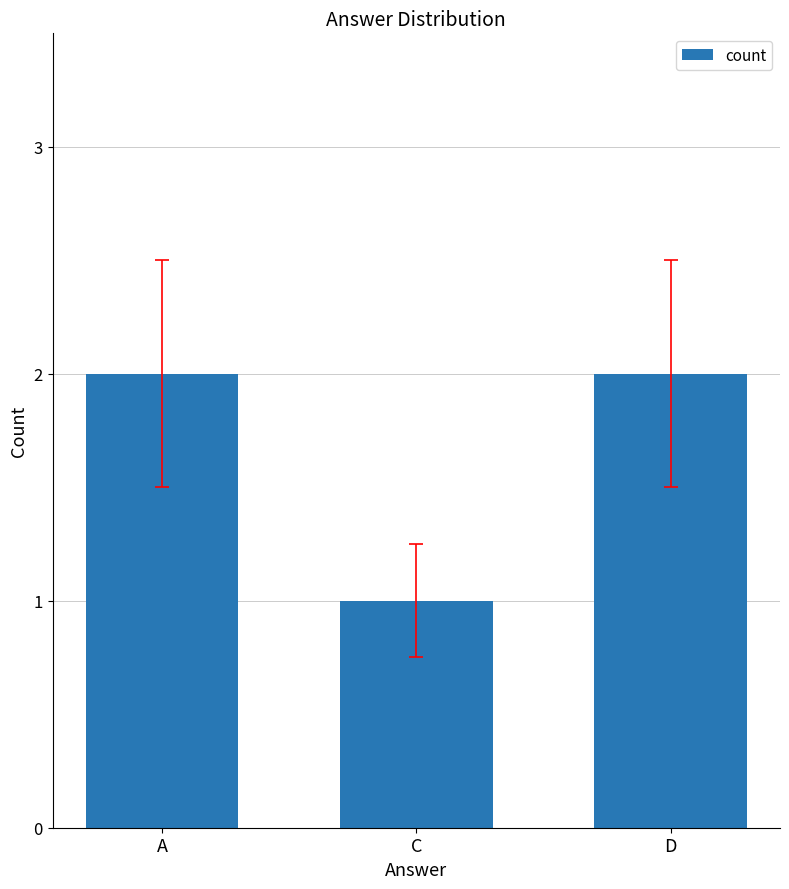

What position from the left is A?

1